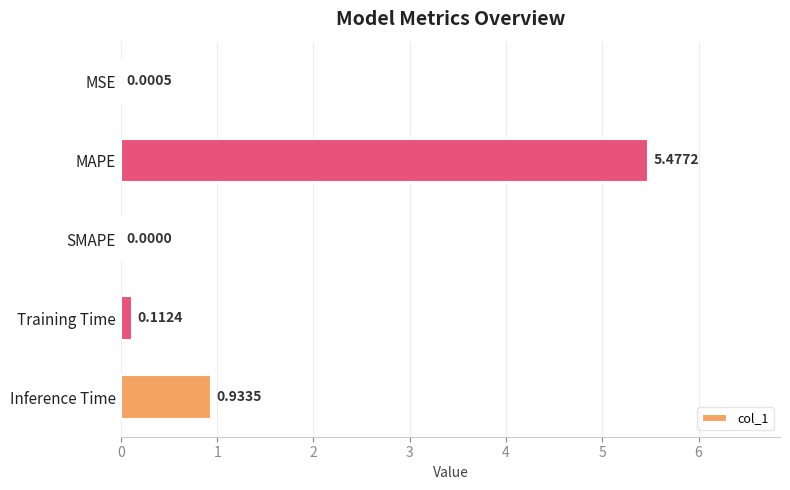

What is the change in value from Training Time to Inference Time?

+0.8